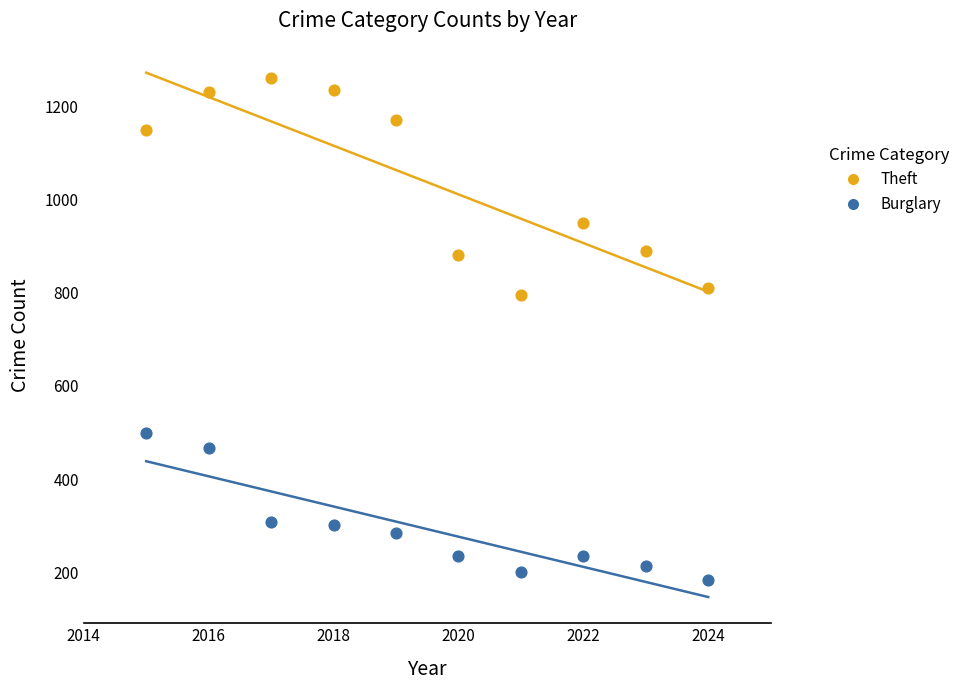

In the Theft series, what Y value is closest to 1027?

950